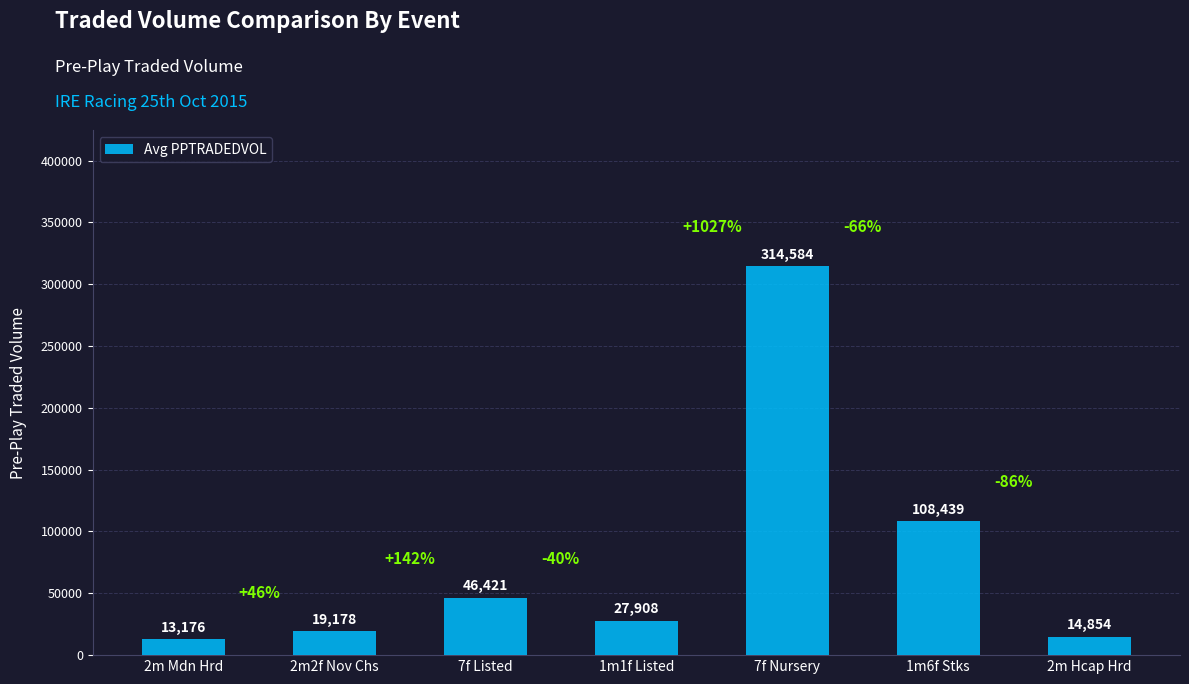

Where does the data first go above 27907?

7f Listed